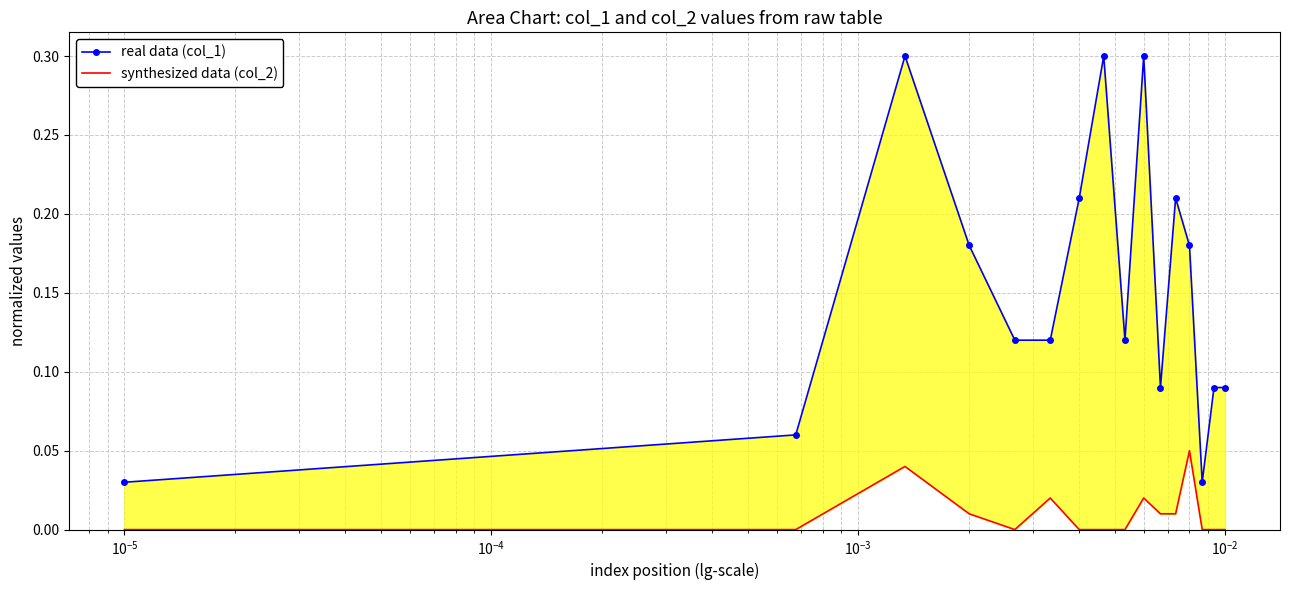

At how many categories does at least one series exceed 0?

16